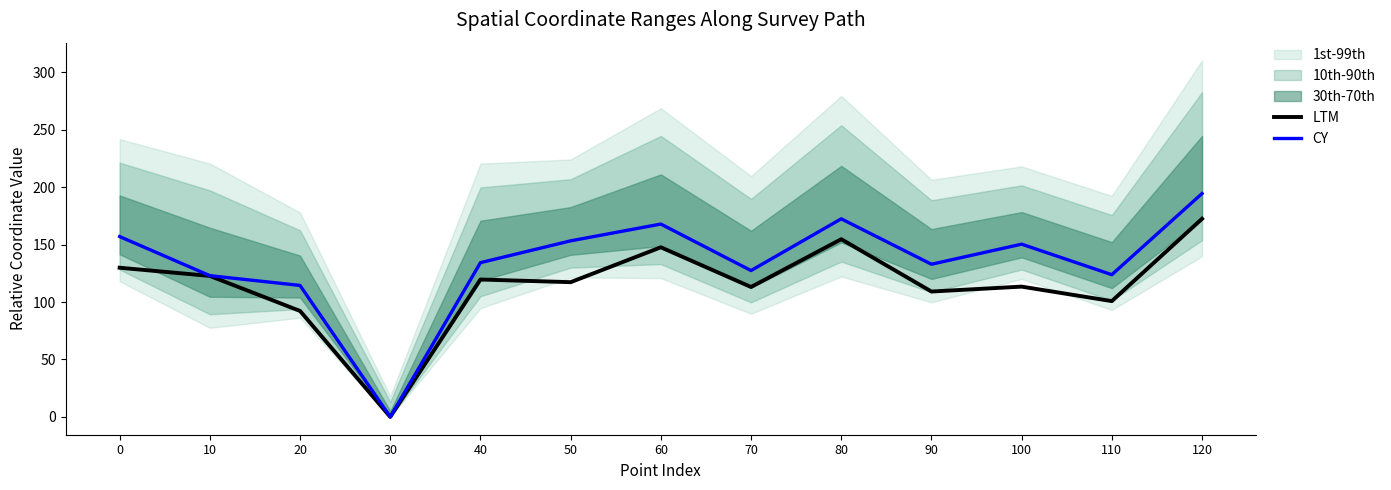

True or false: LTM and CY intersect in this chart.

False